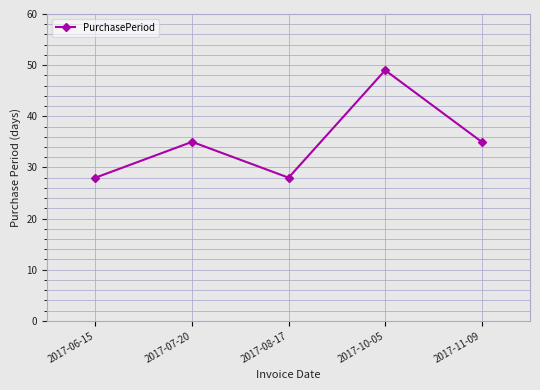

Which has a higher value, 2017-06-15 or 2017-11-09?

2017-11-09